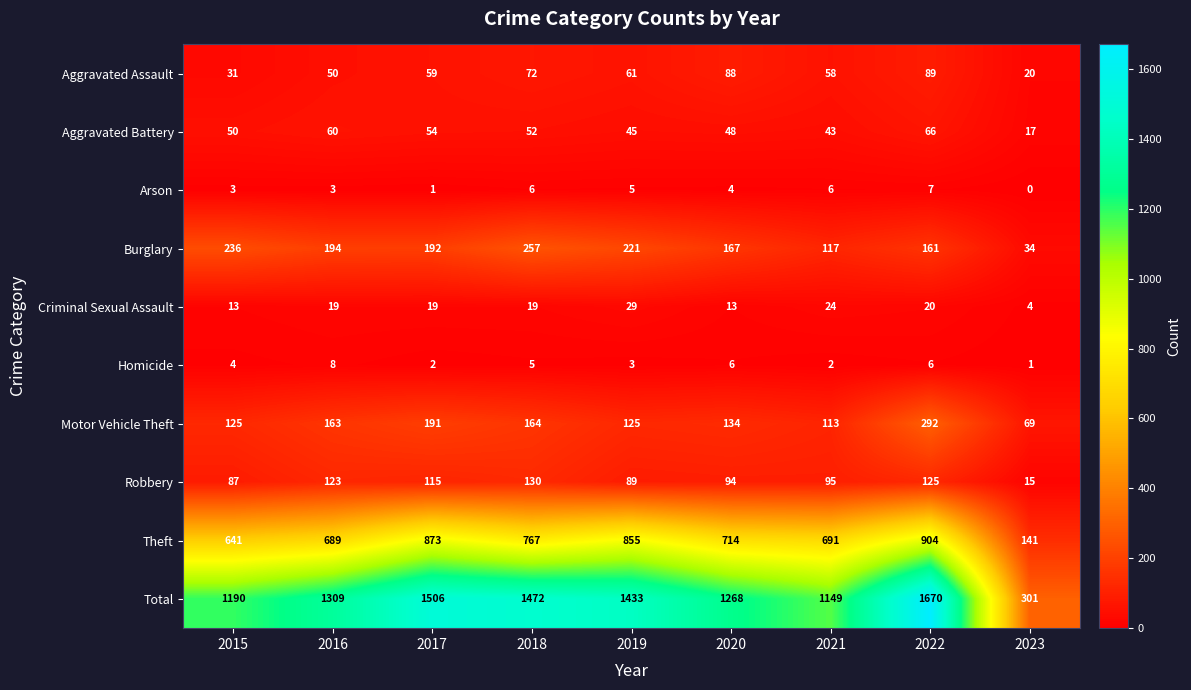

What is the difference between the Total values at 2019 and 2016?

124